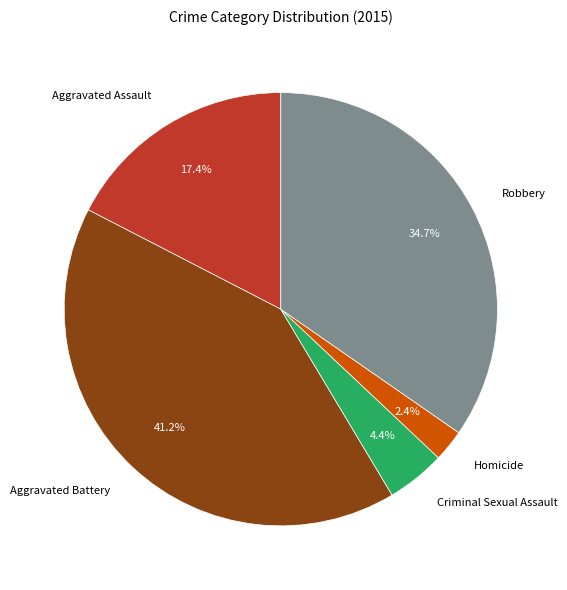

To the nearest percent, what is the difference between the largest and smallest slice percentages?

39%